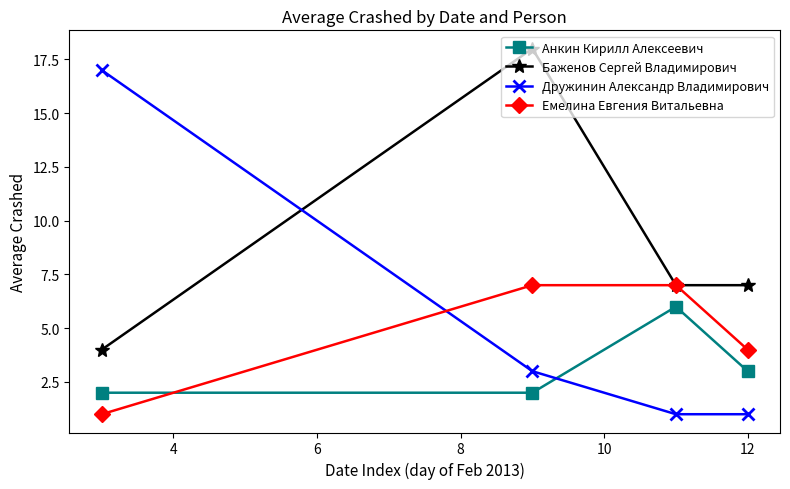

How many data points does each series have?

4